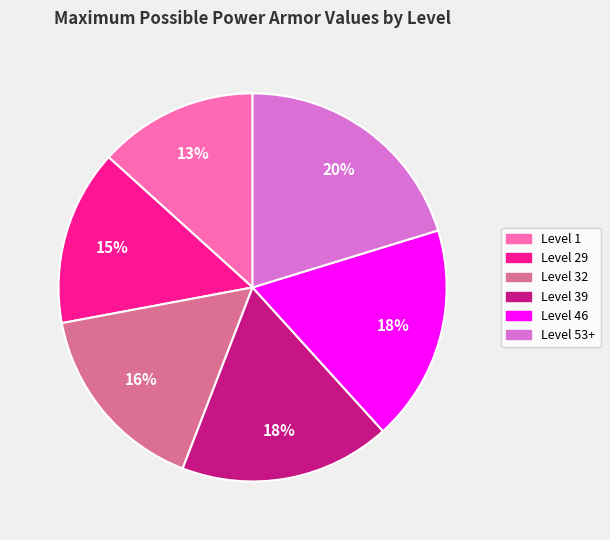

What is the largest slice in the pie chart?

Level 53+